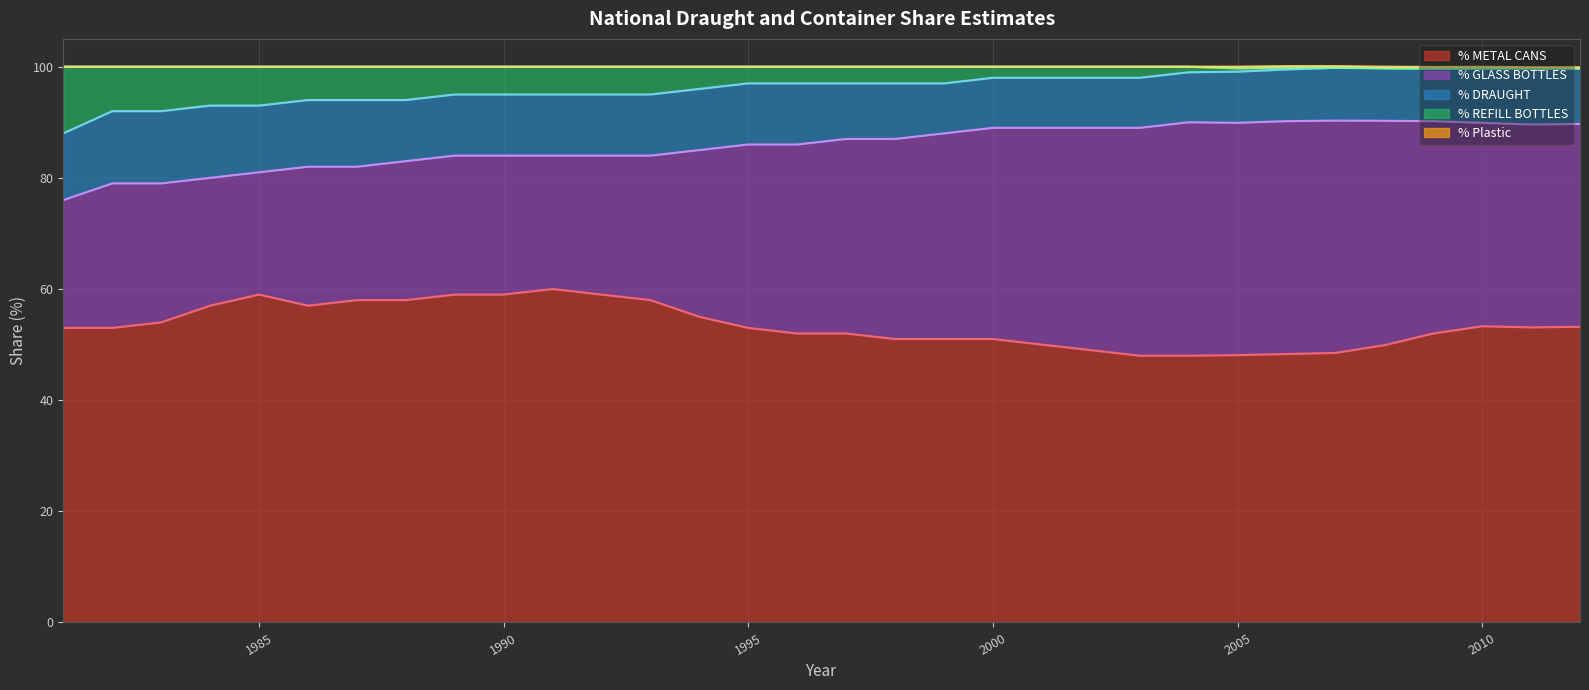

At which label does % REFILL BOTTLES first exceed 3?

1981